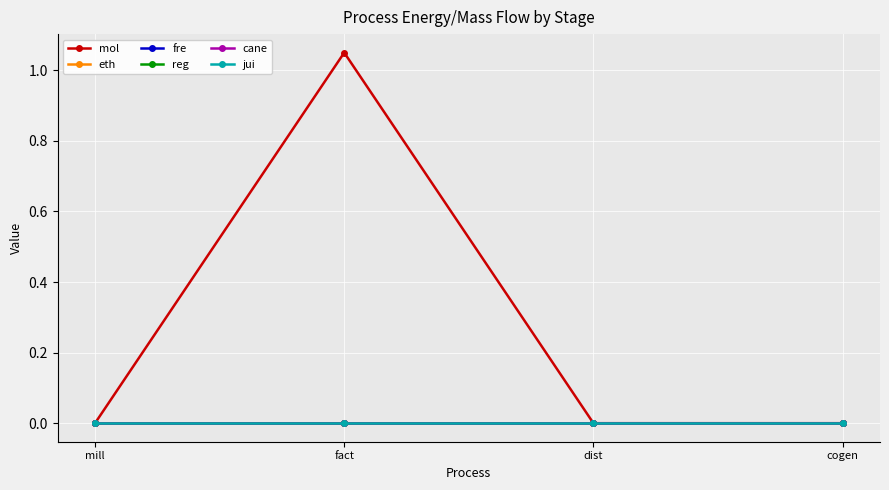

Which series has the widest spread of values?

mol